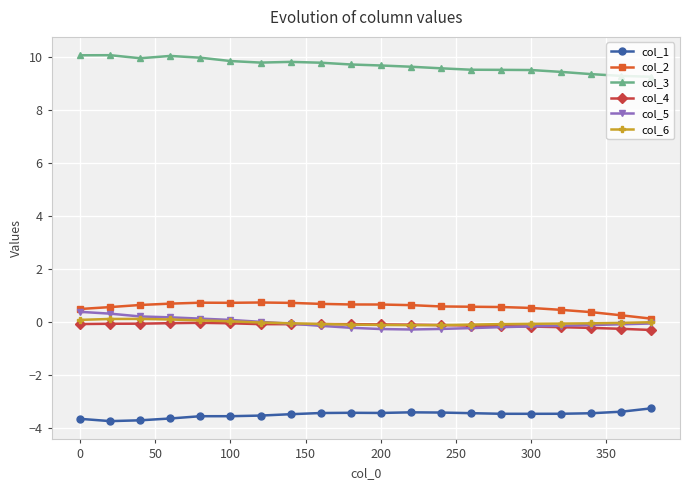

Which series has the largest total across all categories?

col_3